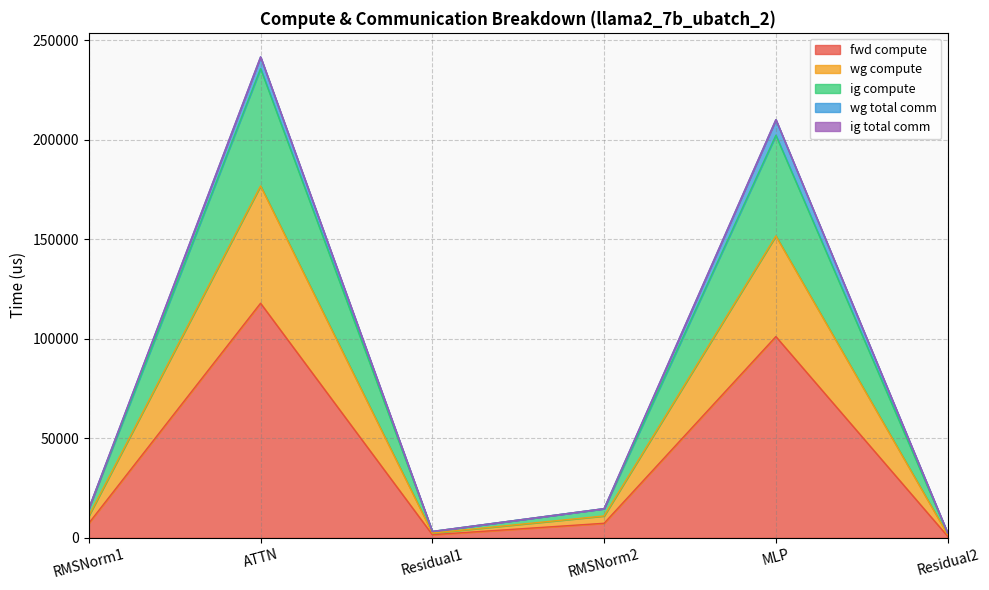

Does the chart have visible grid lines?

Yes